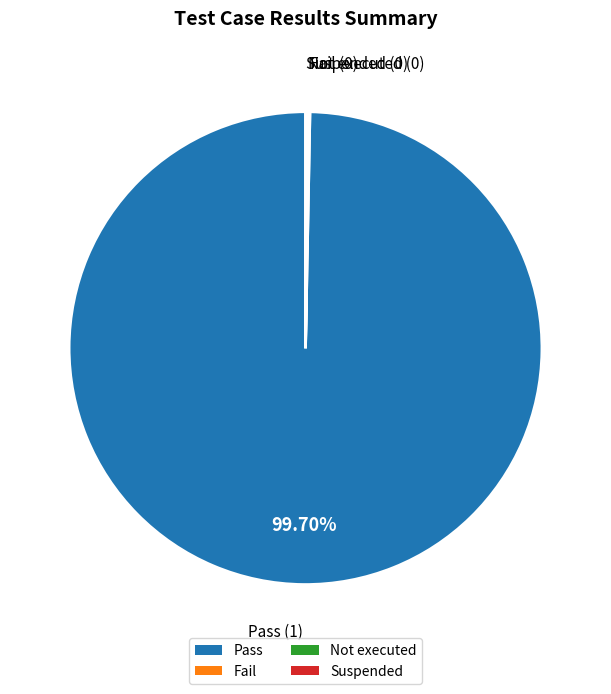

Does Pass represent more than half of the total?

Yes